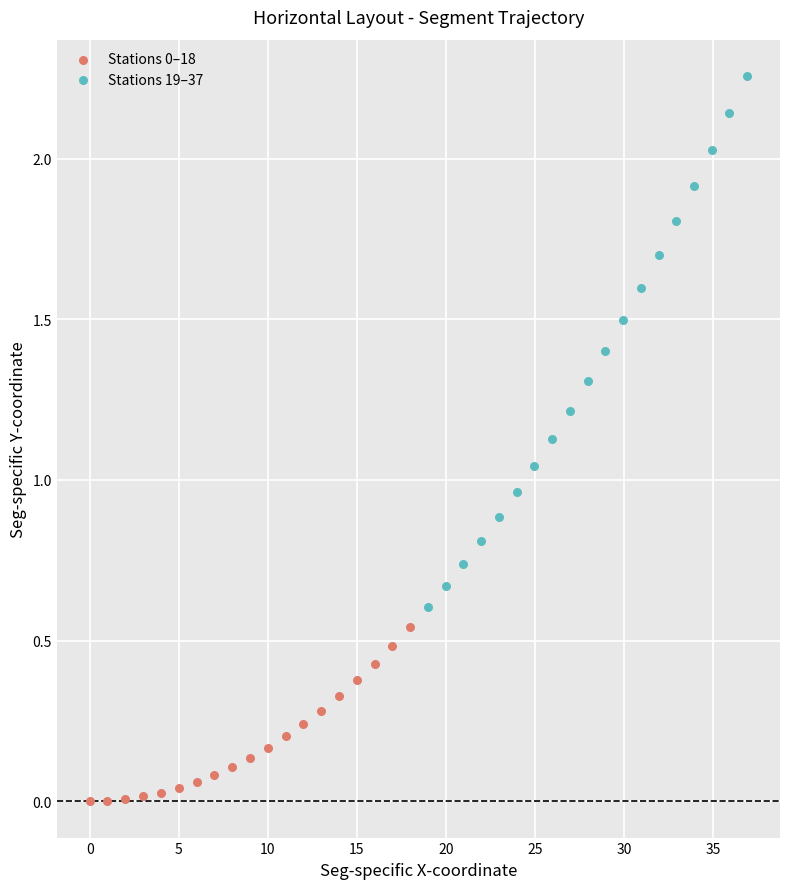

Which series reaches the maximum Y coordinate?

Stations 19–37